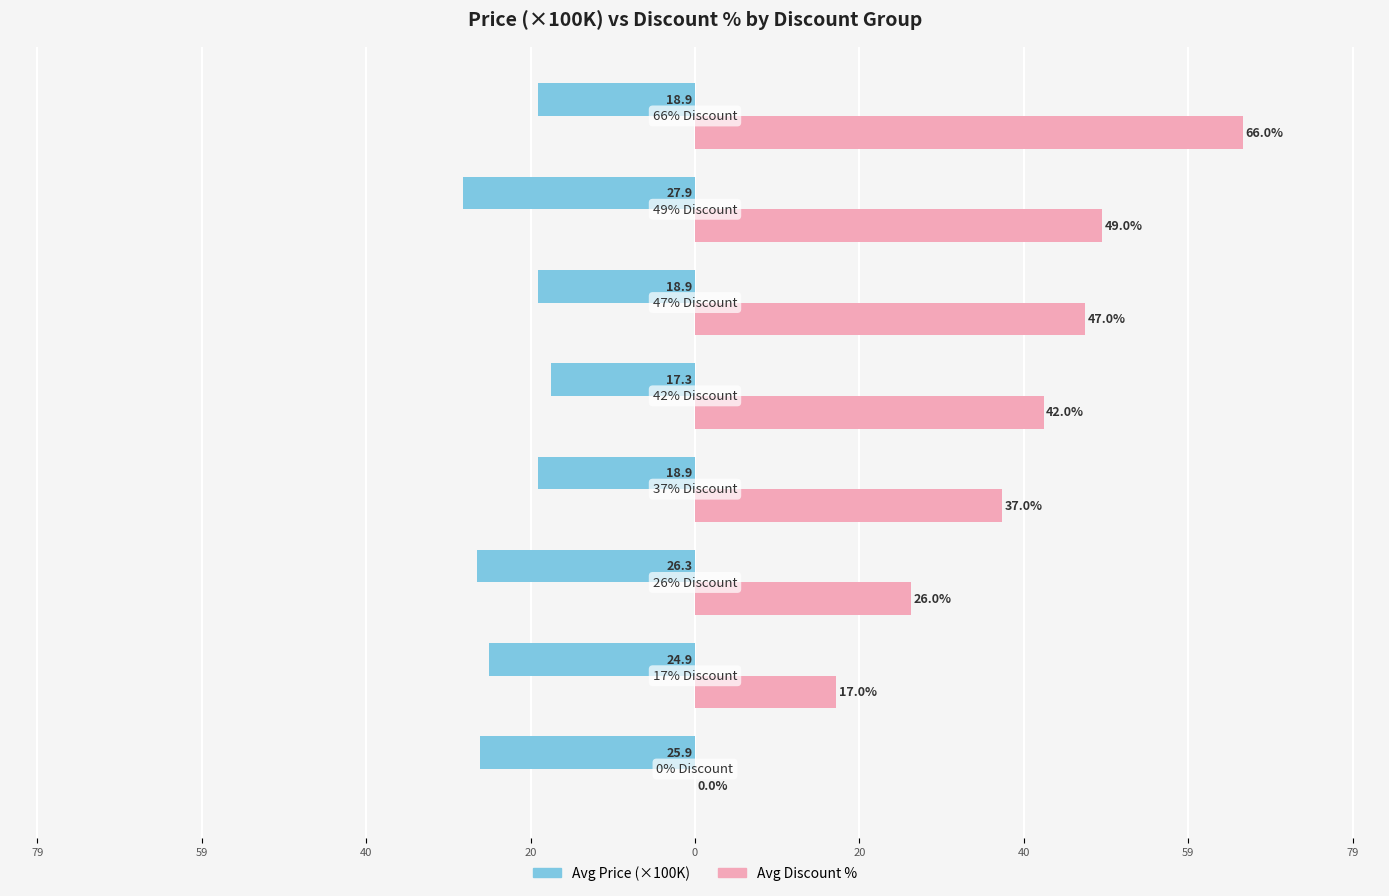

Reading left to right, list all the values displayed in this chart.

Avg Price (×100K): -25.9	-24.9	-26.3	-18.9	-17.3	-18.9	-27.9	-18.9
Avg Discount %: 0.0	17.0	26.0	37.0	42.0	47.0	49.0	66.0